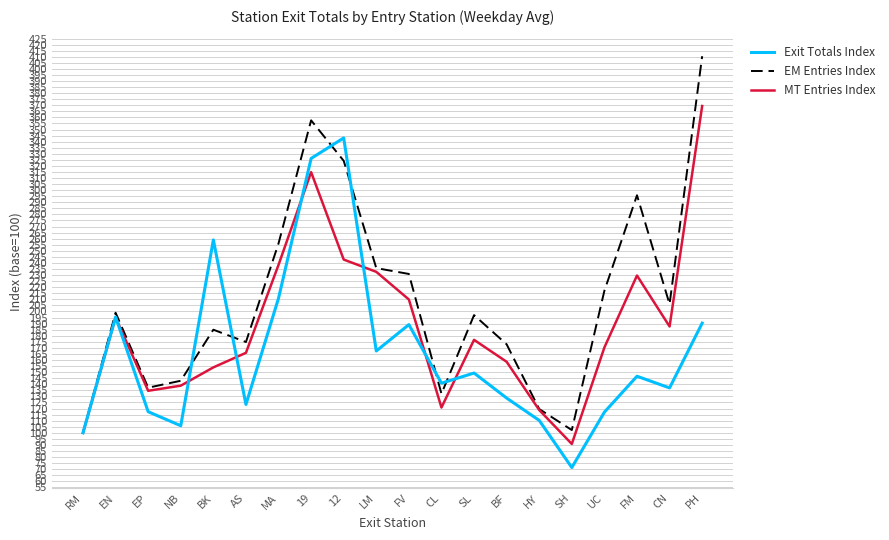

What is the highest value of the EM Entries Index series?

410.4